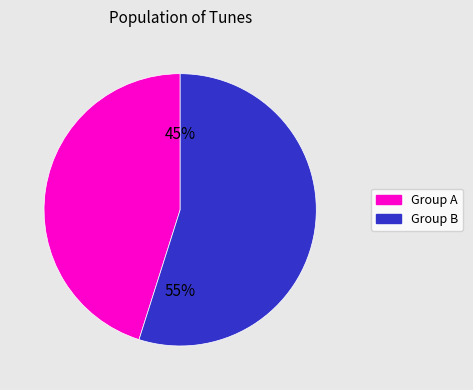

To the nearest percent, what is the average slice percentage?

50%